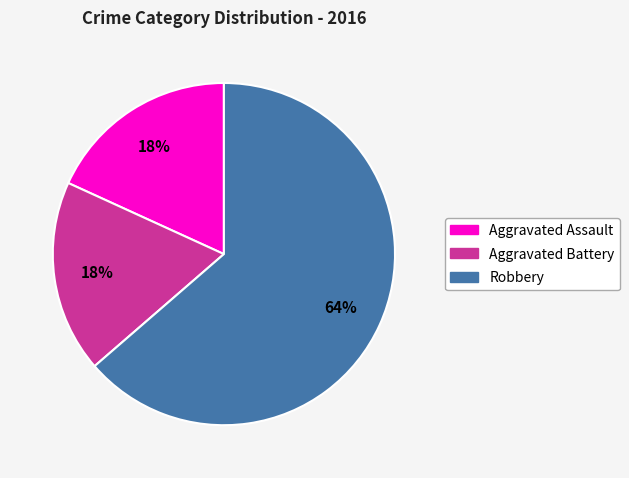

Count the number of slices in the pie.

3